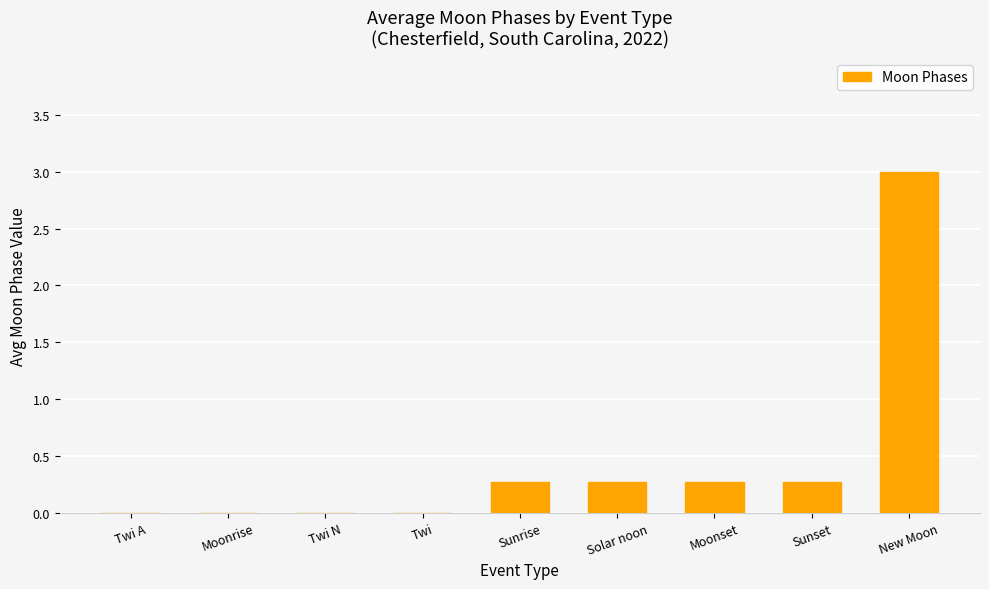

What is the sum of all values?

4.1